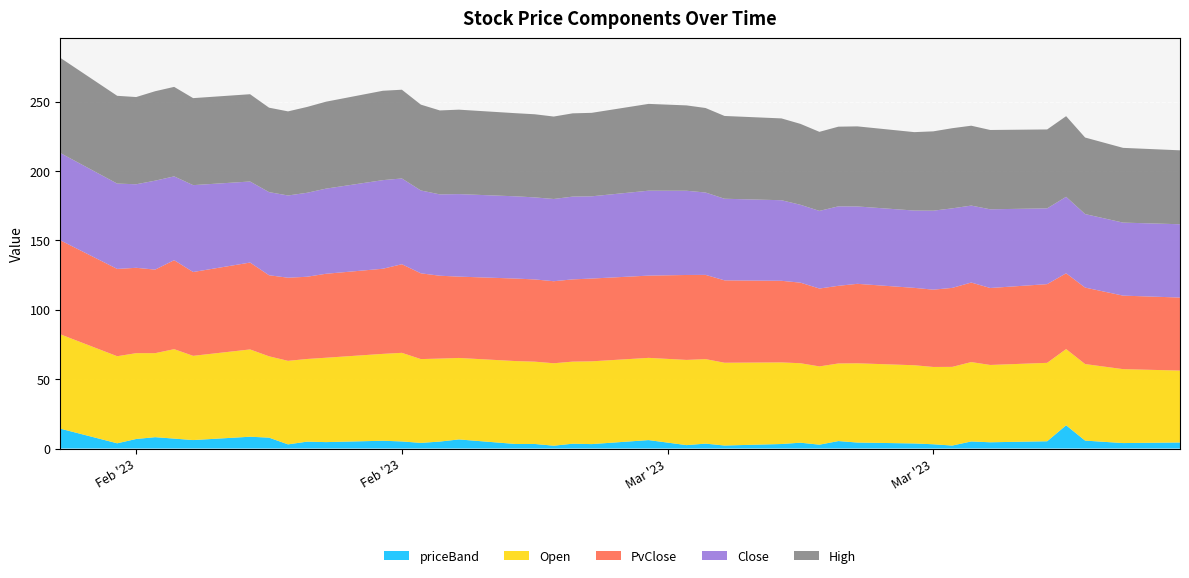

Reading right to left, extract all data points from this chart.

Open: 2023-04-03=51.8	2023-03-31=53.3	2023-03-29=55.2	2023-03-28=54.9	2023-03-27=56.5	2023-03-24=55.7	2023-03-23=57.2	2023-03-22=56.7	2023-03-21=55.7	2023-03-20=56.4	2023-03-17=57.1	2023-03-16=55.9	2023-03-15=56.4	2023-03-14=57.3	2023-03-13=58.8	2023-03-10=59.6	2023-03-09=60.9	2023-03-08=61.4	2023-03-06=59.3	2023-03-03=59.6	2023-03-02=59.2	2023-03-01=59.4	2023-02-28=59.3	2023-02-27=59.8	2023-02-24=58.7	2023-02-23=59.8	2023-02-22=60.4	2023-02-21=63.9	2023-02-20=62.6	2023-02-17=60.8	2023-02-16=59.6	2023-02-15=60.2	2023-02-14=58.6	2023-02-13=62.9	2023-02-10=60.7	2023-02-09=64.5	2023-02-08=60.5	2023-02-07=61.9	2023-02-06=62.8	2023-02-03=68.0
Close: 2023-04-03=52.8	2023-03-31=52.6	2023-03-29=53.0	2023-03-28=55.1	2023-03-27=54.6	2023-03-24=56.7	2023-03-23=55.5	2023-03-22=57.3	2023-03-21=56.9	2023-03-20=55.7	2023-03-17=55.8	2023-03-16=57.3	2023-03-15=56.0	2023-03-14=56.1	2023-03-13=58.1	2023-03-10=58.8	2023-03-09=59.4	2023-03-08=60.7	2023-03-06=61.2	2023-03-03=59.3	2023-03-02=59.6	2023-03-01=59.3	2023-02-28=59.1	2023-02-27=59.3	2023-02-24=59.5	2023-02-23=58.6	2023-02-22=59.7	2023-02-21=61.8	2023-02-20=63.9	2023-02-17=61.4	2023-02-16=60.5	2023-02-15=59.3	2023-02-14=59.9	2023-02-13=58.4	2023-02-10=62.6	2023-02-09=60.4	2023-02-08=64.1	2023-02-07=60.2	2023-02-06=61.5	2023-02-03=62.9
High: 2023-04-03=53.3	2023-03-31=53.9	2023-03-29=55.2	2023-03-28=58.1	2023-03-27=56.9	2023-03-24=57.2	2023-03-23=57.6	2023-03-22=57.8	2023-03-21=57.2	2023-03-20=56.5	2023-03-17=57.7	2023-03-16=57.4	2023-03-15=57.0	2023-03-14=58.3	2023-03-13=59.0	2023-03-10=59.6	2023-03-09=60.9	2023-03-08=61.5	2023-03-06=62.5	2023-03-03=60.1	2023-03-02=60.0	2023-03-01=59.4	2023-02-28=59.9	2023-02-27=59.9	2023-02-24=60.9	2023-02-23=60.5	2023-02-22=61.9	2023-02-21=64.0	2023-02-20=64.4	2023-02-17=62.6	2023-02-16=61.9	2023-02-15=60.6	2023-02-14=60.9	2023-02-13=62.9	2023-02-10=62.7	2023-02-09=64.5	2023-02-08=64.5	2023-02-07=62.9	2023-02-06=63.2	2023-02-03=68.6
PvClose: 2023-04-03=52.6	2023-03-31=53.0	2023-03-29=55.1	2023-03-28=54.6	2023-03-27=56.7	2023-03-24=55.5	2023-03-23=57.3	2023-03-22=56.9	2023-03-21=55.7	2023-03-20=55.8	2023-03-17=57.3	2023-03-16=56.0	2023-03-15=56.1	2023-03-14=58.1	2023-03-13=58.8	2023-03-10=59.4	2023-03-09=60.7	2023-03-08=61.2	2023-03-06=59.3	2023-03-03=59.6	2023-03-02=59.3	2023-03-01=59.1	2023-02-28=59.3	2023-02-27=59.5	2023-02-24=58.6	2023-02-23=59.7	2023-02-22=61.8	2023-02-21=63.9	2023-02-20=61.4	2023-02-17=60.5	2023-02-16=59.3	2023-02-15=59.9	2023-02-14=58.4	2023-02-13=62.6	2023-02-10=60.4	2023-02-09=64.1	2023-02-08=60.2	2023-02-07=61.5	2023-02-06=62.9	2023-02-03=67.7
priceBand: 2023-04-03=4.3	2023-03-31=3.9	2023-03-29=5.7	2023-03-28=16.7	2023-03-27=5.2	2023-03-24=4.5	2023-03-23=5.1	2023-03-22=2.1	2023-03-21=3.0	2023-03-20=3.6	2023-03-17=4.3	2023-03-16=5.4	2023-03-15=2.8	2023-03-14=4.2	2023-03-13=3.2	2023-03-10=2.2	2023-03-09=3.5	2023-03-08=2.4	2023-03-06=6.1	2023-03-03=3.2	2023-03-02=3.5	2023-03-01=2.0	2023-02-28=3.3	2023-02-27=3.2	2023-02-24=6.5	2023-02-23=5.0	2023-02-22=4.0	2023-02-21=5.1	2023-02-20=5.6	2023-02-17=4.6	2023-02-16=4.9	2023-02-15=3.0	2023-02-14=7.8	2023-02-13=8.5	2023-02-10=6.1	2023-02-09=7.1	2023-02-08=8.2	2023-02-07=6.9	2023-02-06=3.8	2023-02-03=14.3